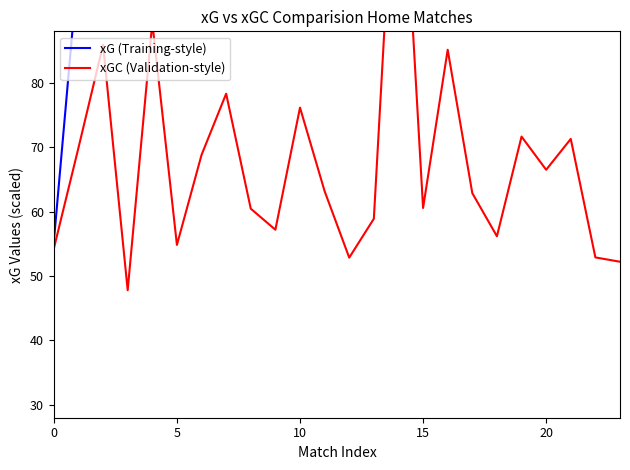

Read the xGC (Validation-style) value at 15.

60.6